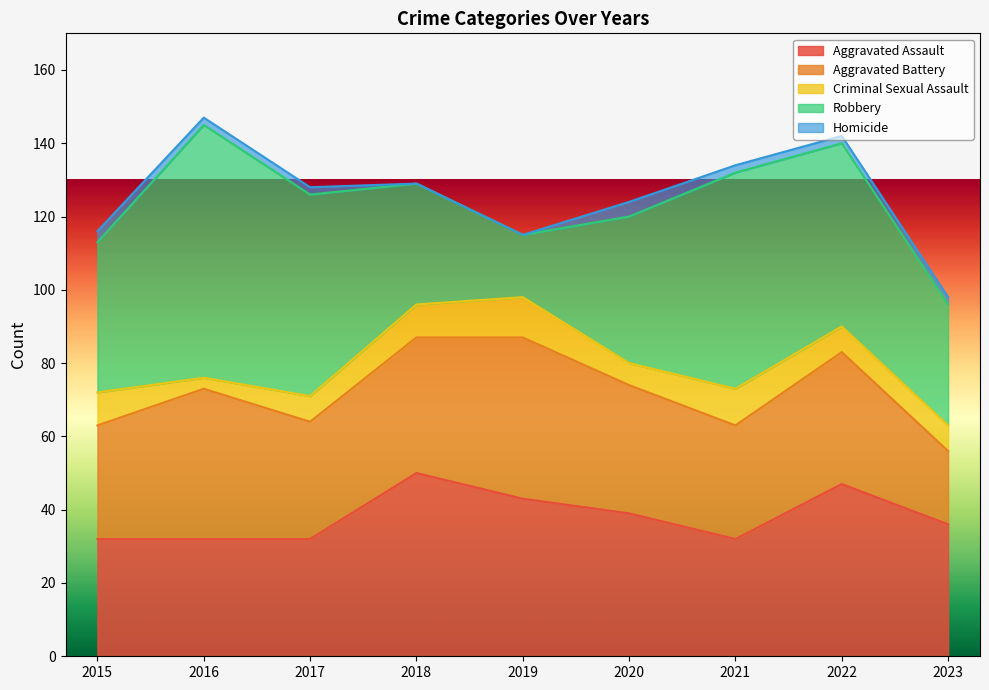

What is the spread (max minus min) of values at 2016?

67